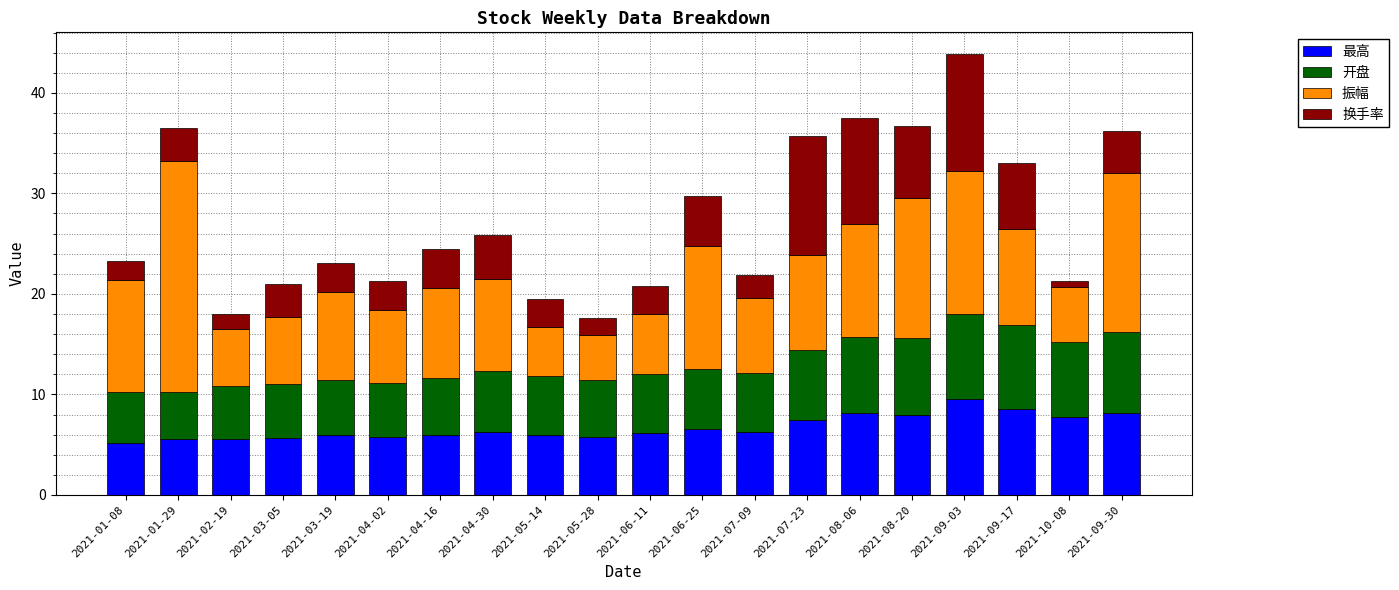

What is the label of the 2nd bar from the left?

2021-01-29